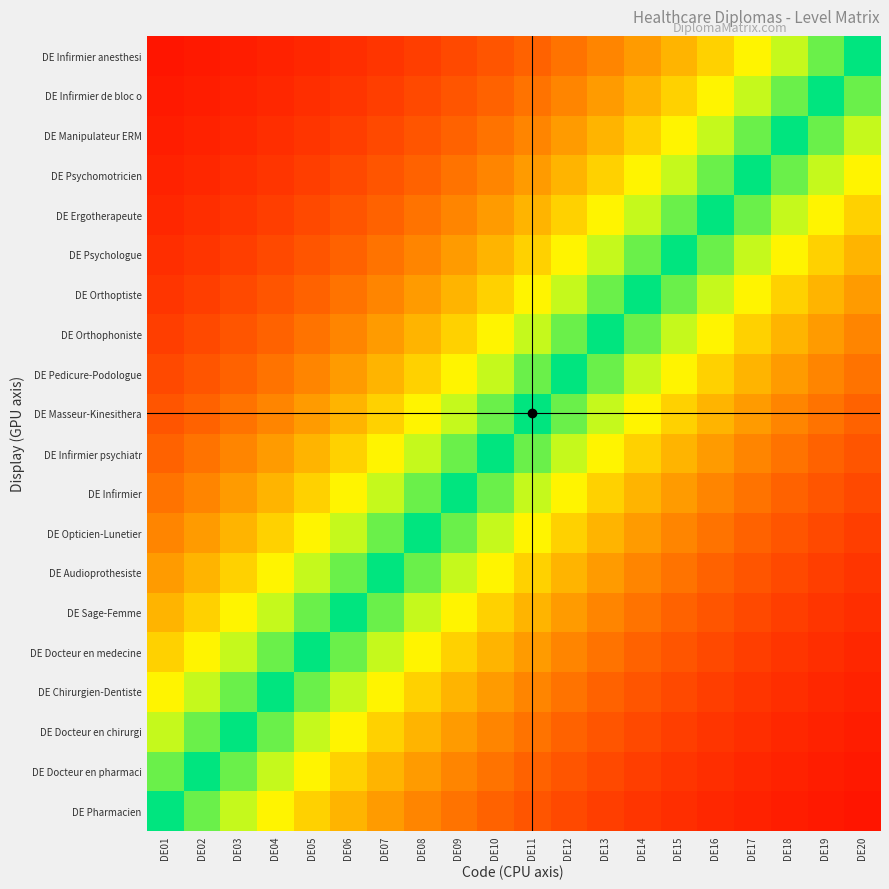

List the series in order of their peak value, lowest first.

DE Pharmacien, DE Docteur en pharmaci, DE Docteur en chirurgi, DE Chirurgien-Dentiste, DE Docteur en medecine, DE Sage-Femme, DE Audioprothesiste, DE Opticien-Lunetier, DE Infirmier, DE Infirmier psychiatr, DE Masseur-Kinesithera, DE Pedicure-Podologue, DE Orthophoniste, DE Orthoptiste, DE Psychologue, DE Ergotherapeute, DE Psychomotricien, DE Manipulateur ERM, DE Infirmier de bloc o, DE Infirmier anesthesi